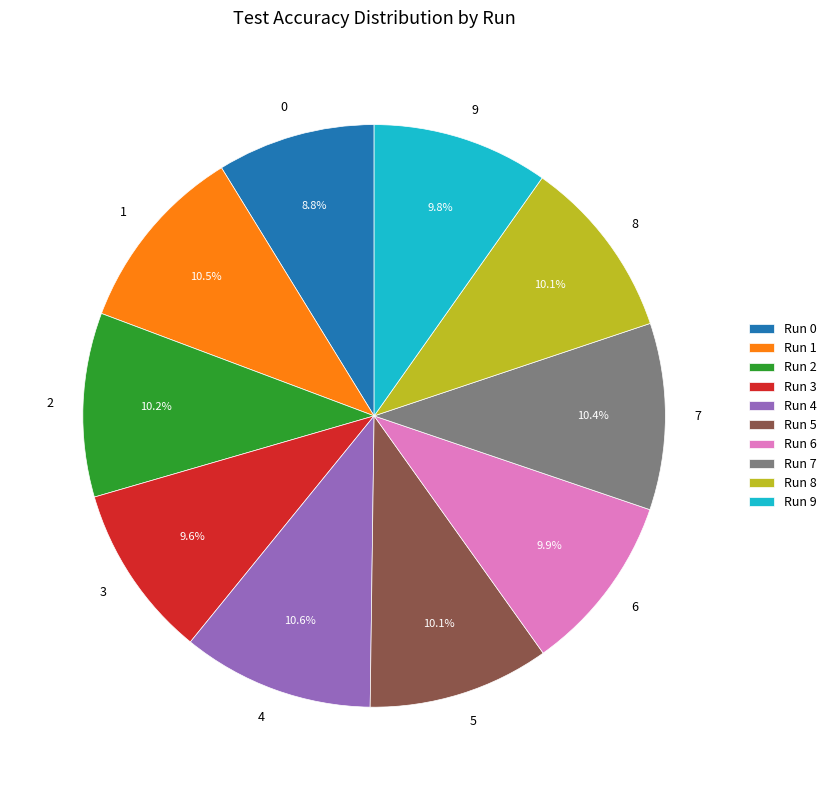

To the nearest percent, what is the difference between the largest and smallest slice percentages?

2%